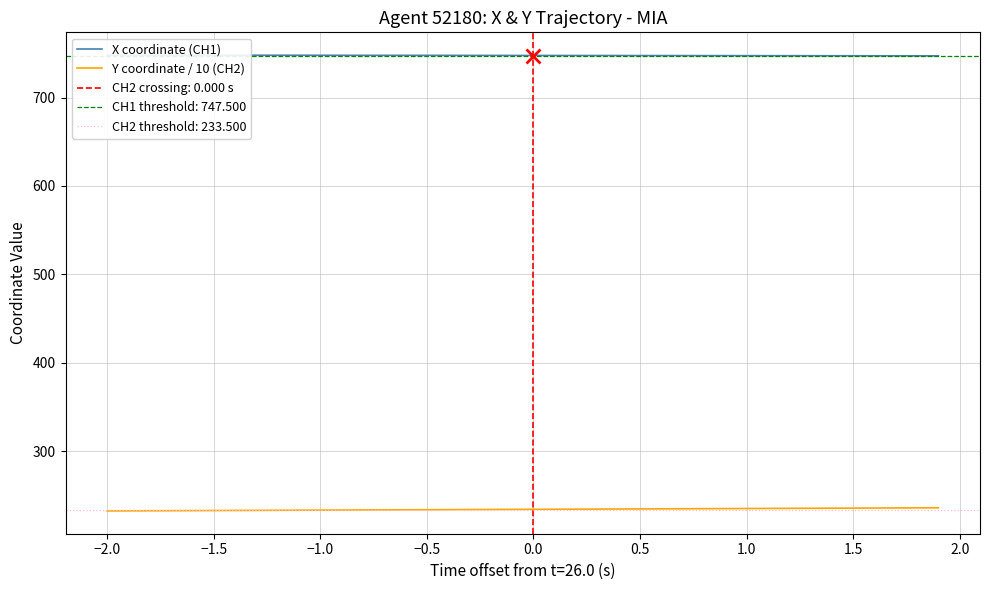

What is the value of the X coordinate (CH1) point at the 13th from the left?

747.8